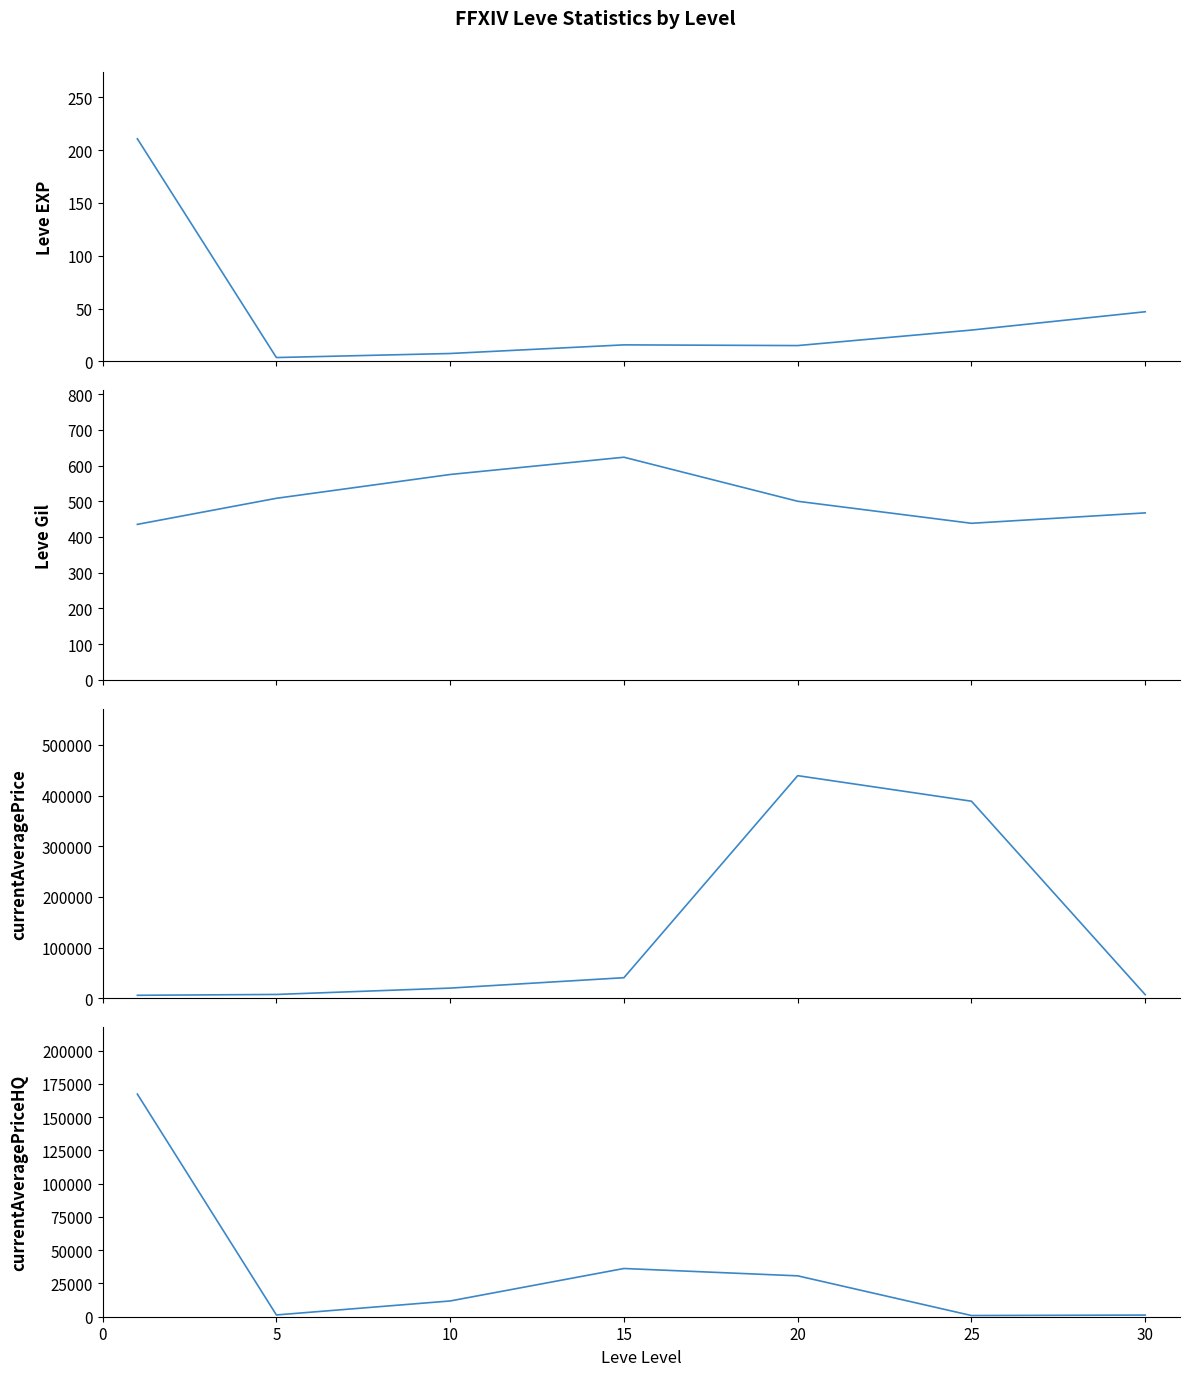

True or false: Leve Gil and currentAveragePrice intersect in this chart.

False